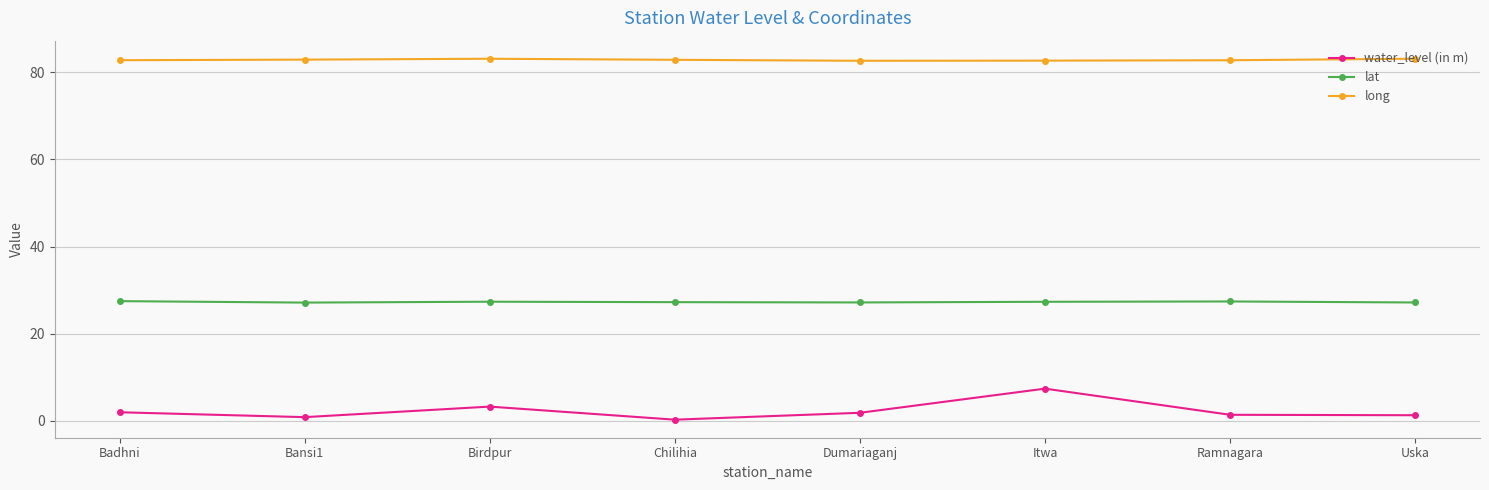

What is the greatest value displayed?

83.1